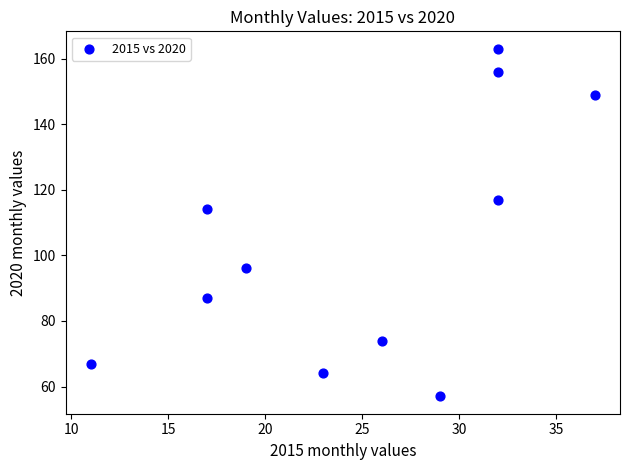

What is the range of Y values (max minus min)?

106